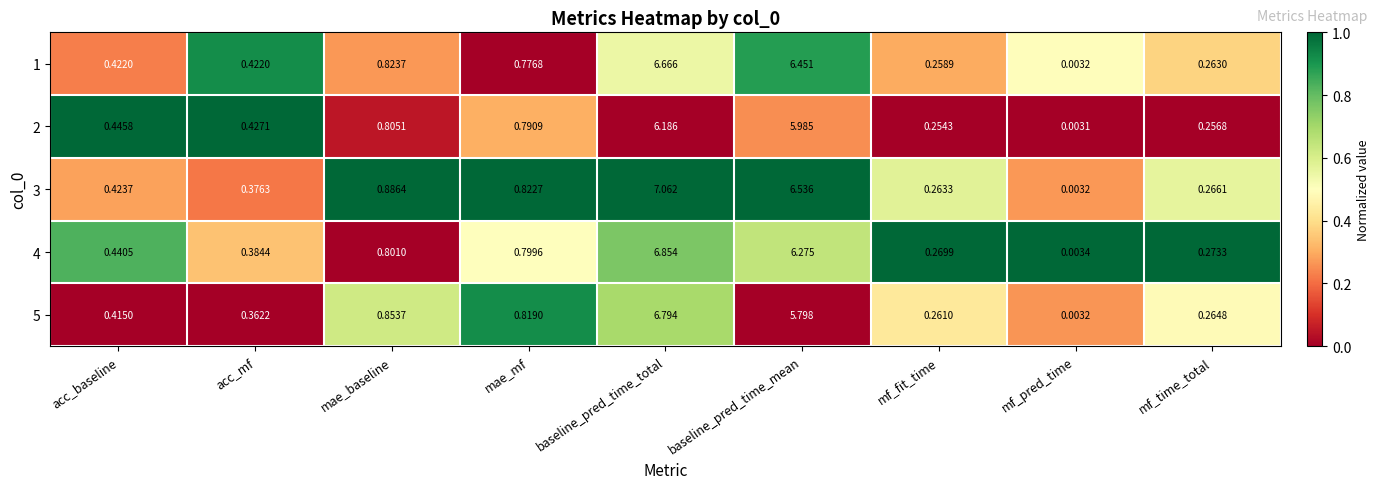

At which category is the sum across all series the highest?

baseline_pred_time_total